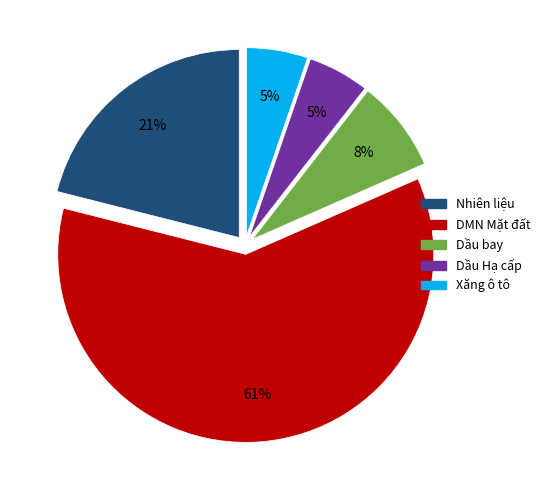

To the nearest percent, what is the combined percentage of Dầu Hạ cấp and Dầu bay?

13%